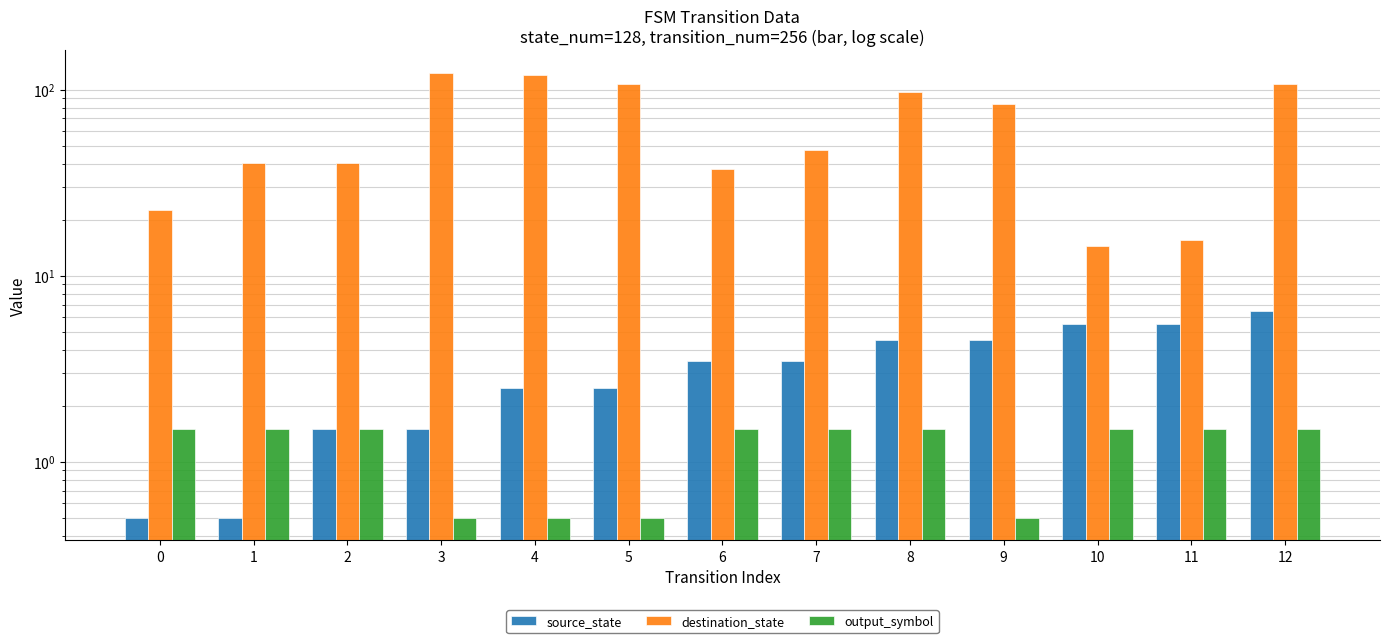

The output_symbol series shows 0.5 at 5. True or false?

True